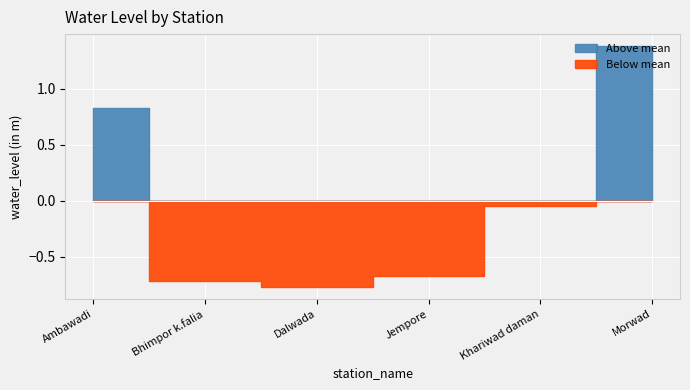

At which category does the chart reach its peak across all series?

Morwad